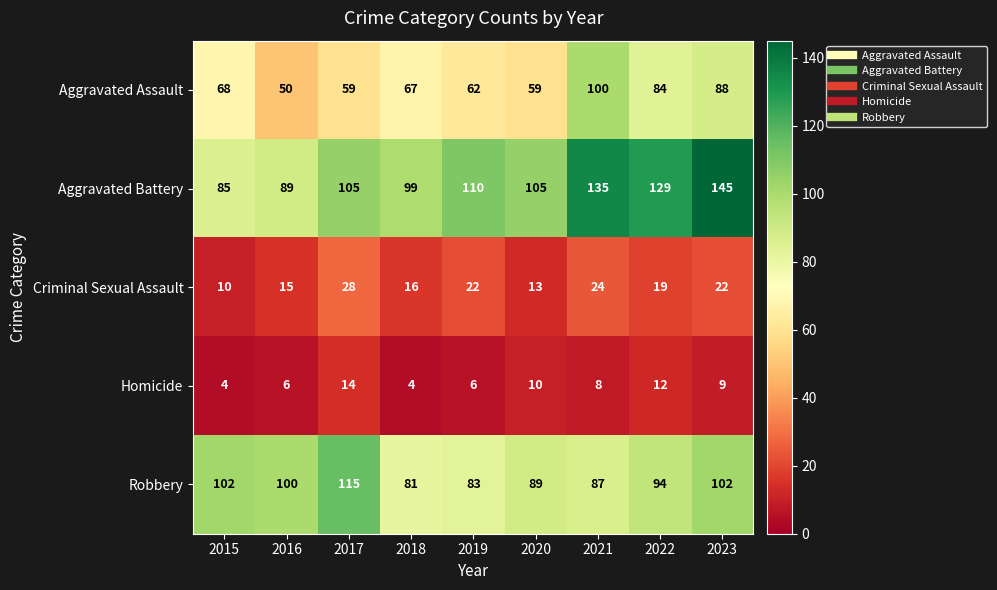

At which label does Aggravated Assault first exceed 67?

2015